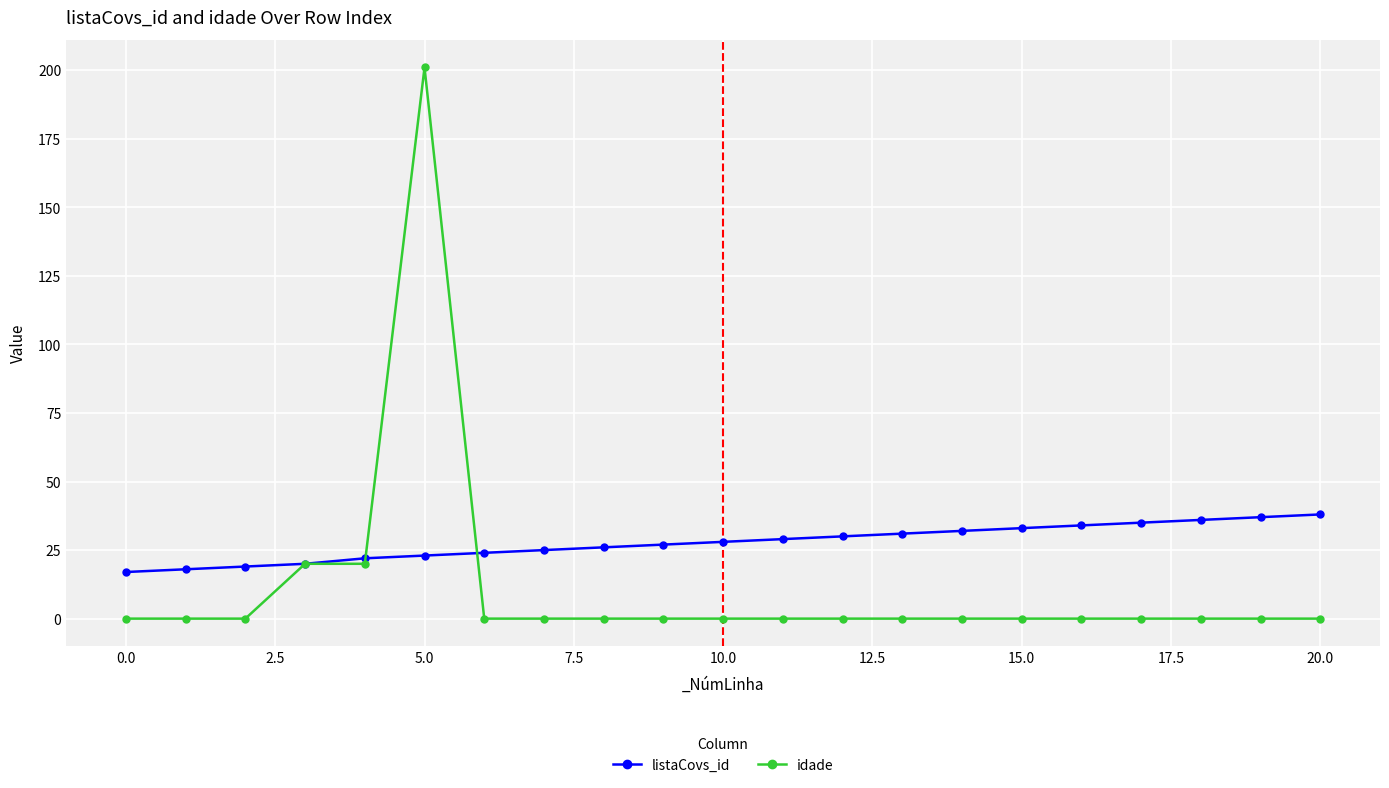

Which series has the largest total across all categories?

listaCovs_id